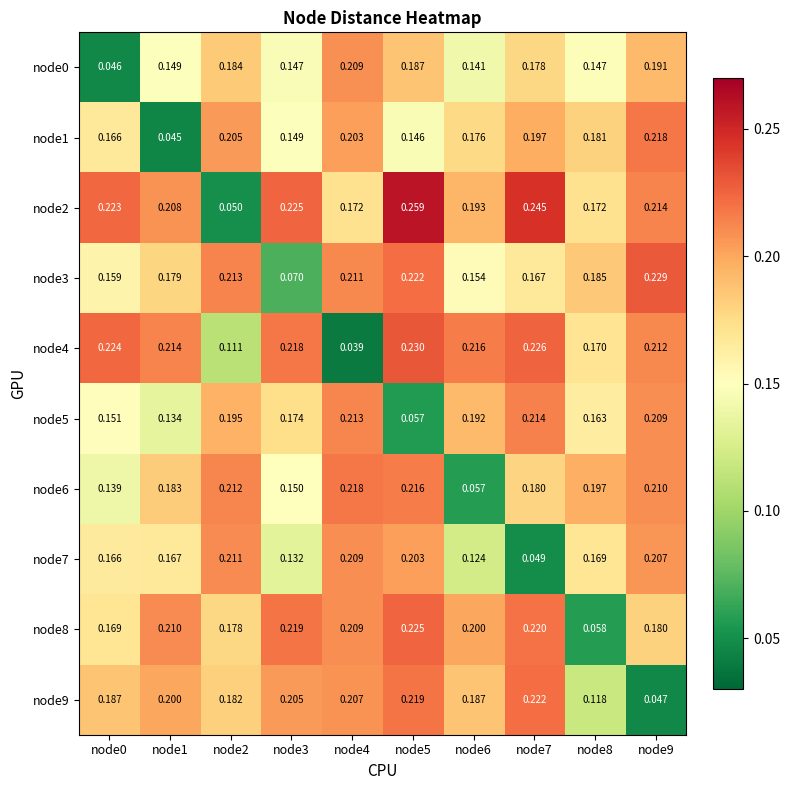

Is the value of node0 at node4 greater than the value of node5 at node2?

Yes